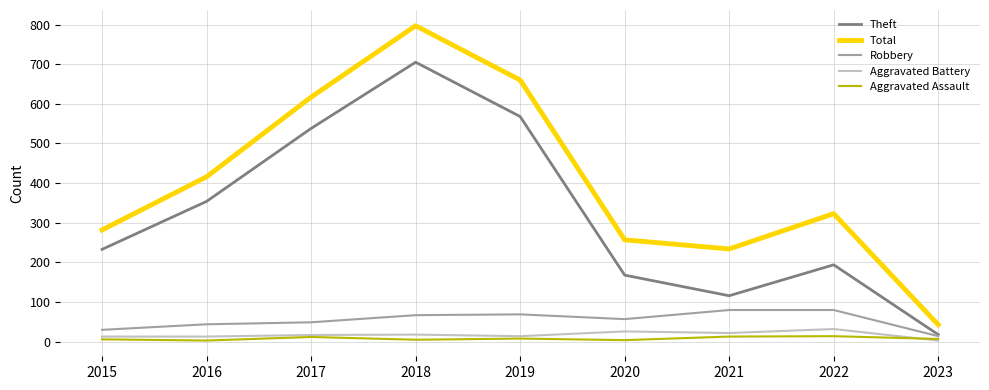

The value of Robbery at 2020 is 57. True or false?

True